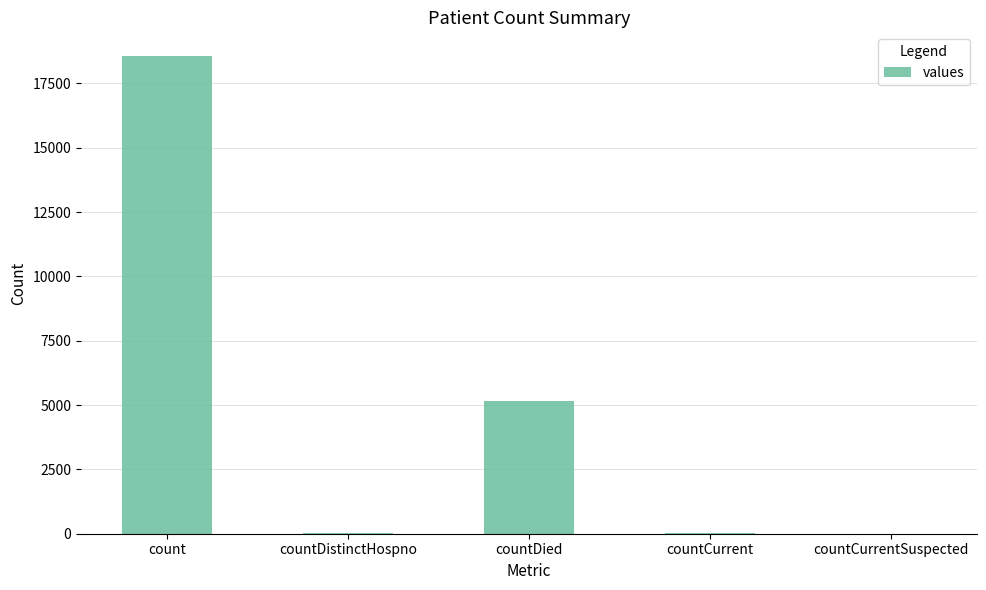

What is the greatest value displayed?

18554